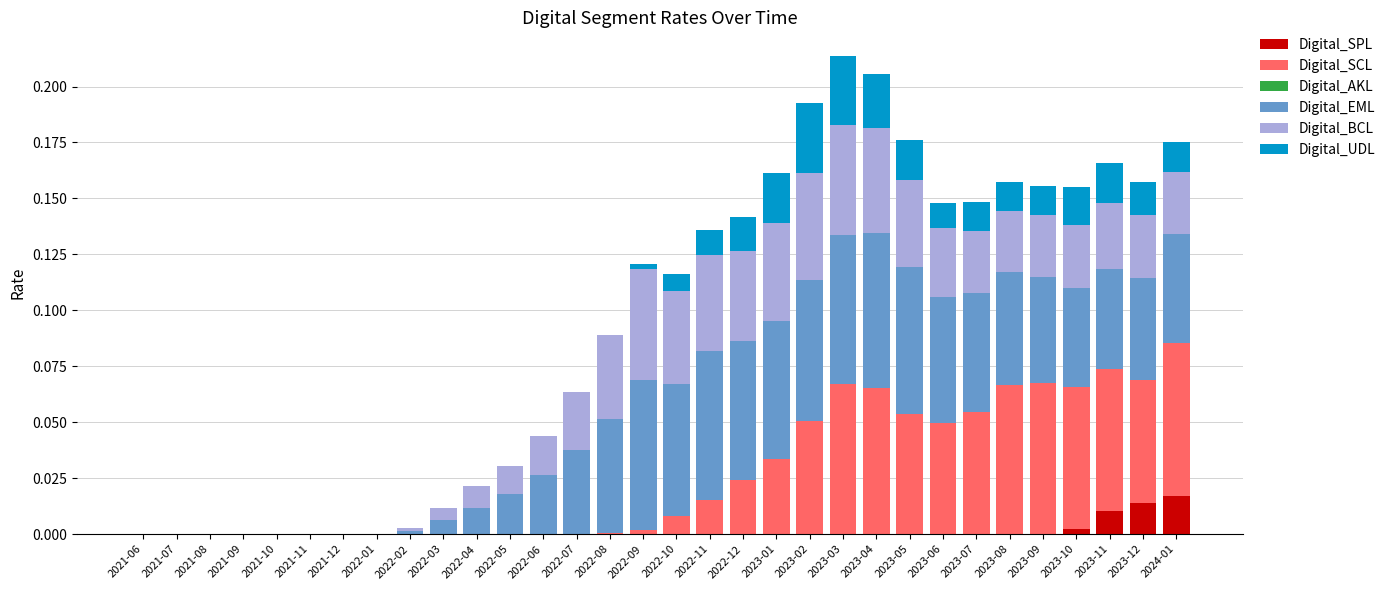

Which has a higher value, 2023-07 or 2022-05?

2023-07